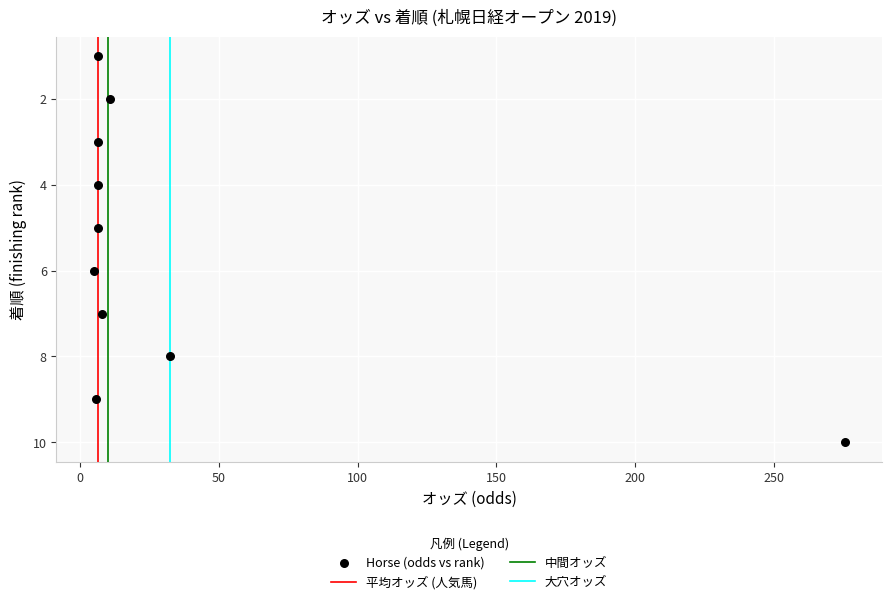

What is the range of Y values (max minus min)?

9